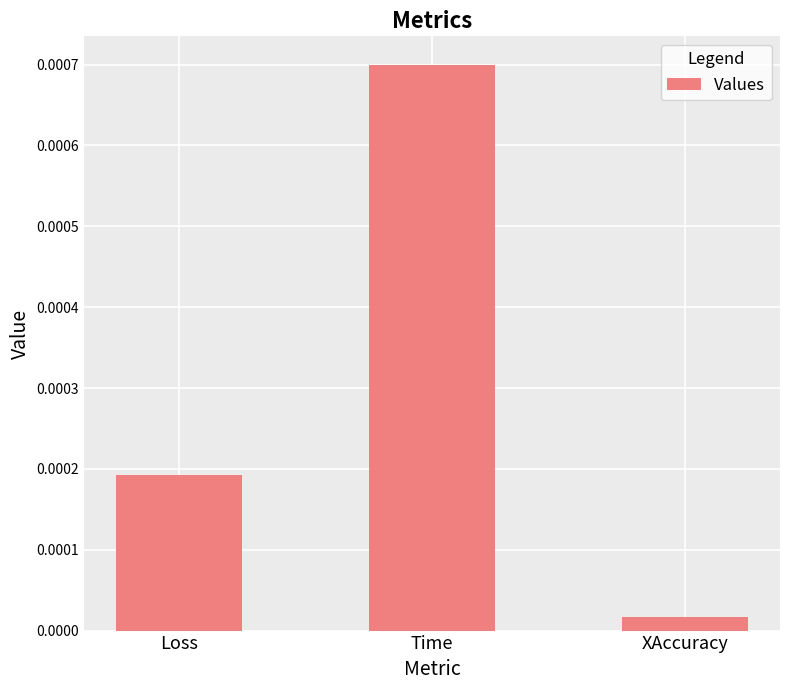

What position from the right is XAccuracy?

1